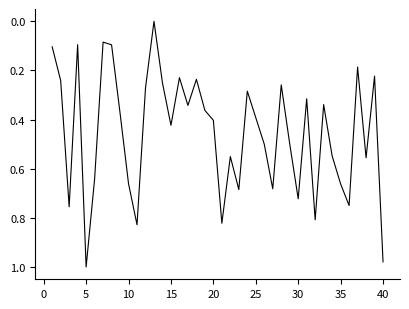

Reading right to left, list all the values displayed in this chart.

1.0	0.2	0.6	0.2	0.7	0.7	0.5	0.3	0.8	0.3	0.7	0.5	0.3	0.7	0.5	0.4	0.3	0.7	0.6	0.8	0.4	0.4	0.2	0.3	0.2	0.4	0.3	0.0	0.3	0.8	0.7	0.4	0.1	0.1	0.6	1.0	0.1	0.8	0.2	0.1